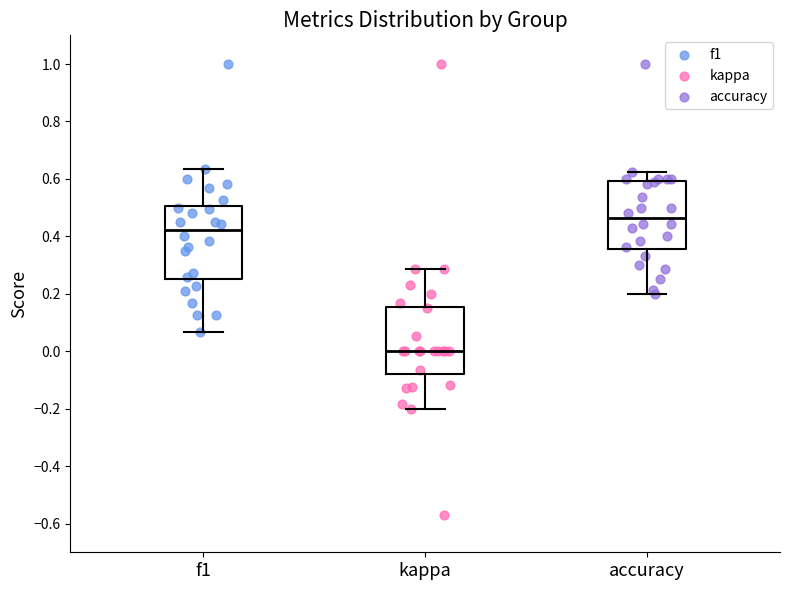

Reading left to right, transcribe this box plot: for each box, give where its median line is, the range the box spans, and where its two whiskers end, as read against the y-axis. The values are not printed on the chart, so give them approximately, as read against the axis.

f1: median 0.42, box 0.26 to 0.50, whiskers 0.06 to 0.64
kappa: median 0.00, box -0.08 to 0.16, whiskers -0.20 to 0.28
accuracy: median 0.46, box 0.36 to 0.60, whiskers 0.20 to 0.62